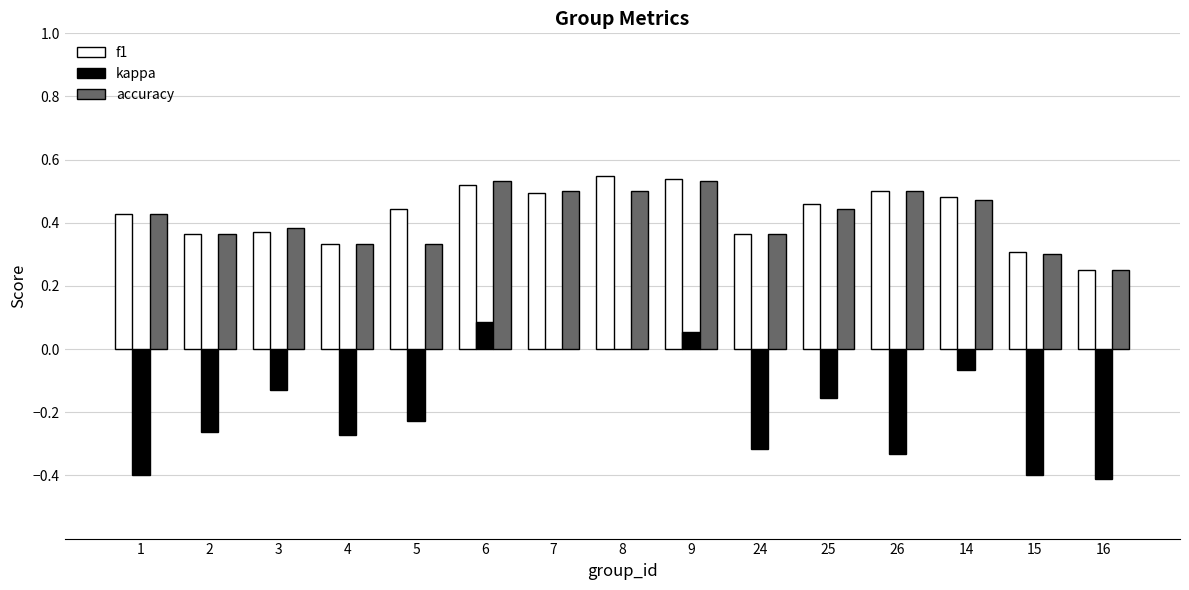

Where does the kappa series first go above 0?

6